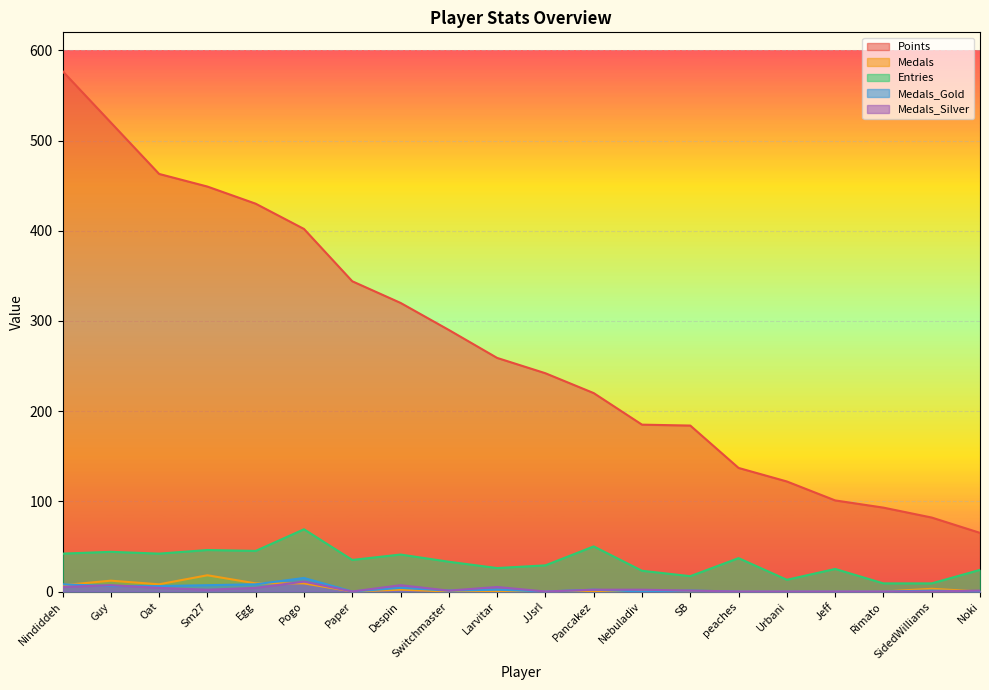

What is the label of the 4th point from the right?

Jeff